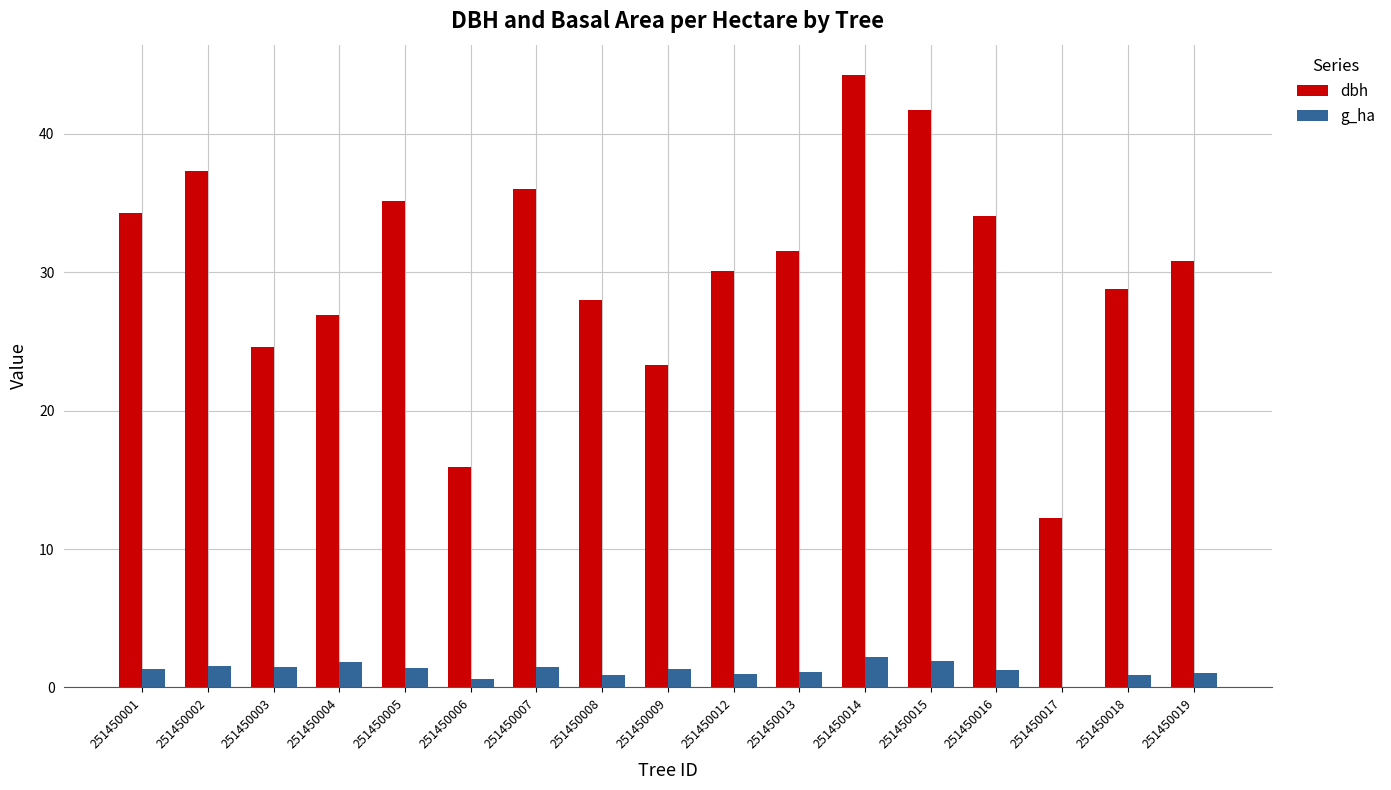

What is the sum of the dbh values at 251450004 and 251450013?

58.4